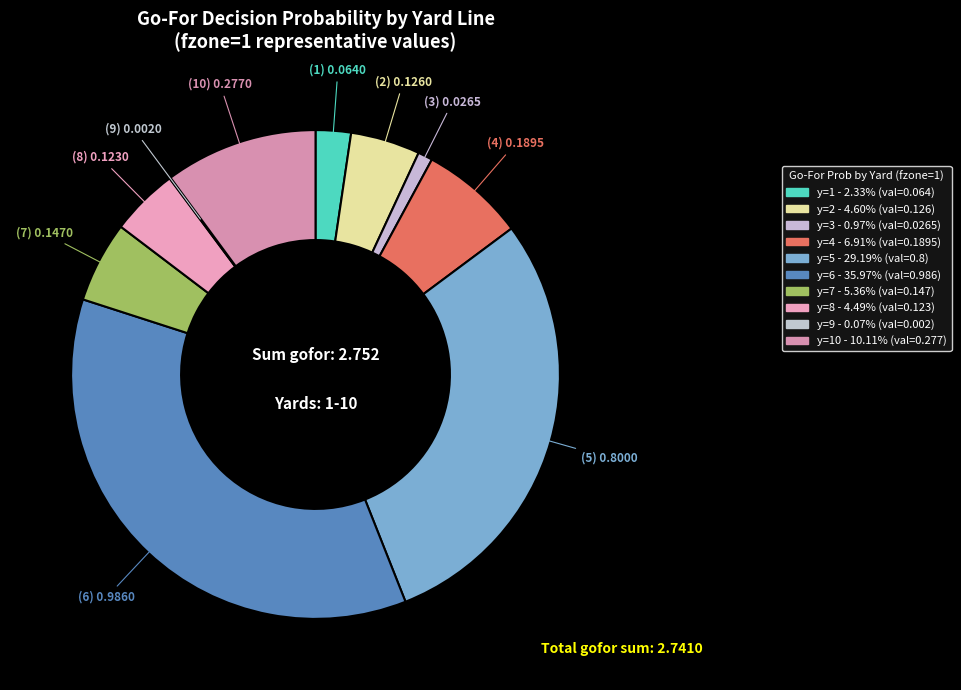

Which slice is the smallest?

y=9